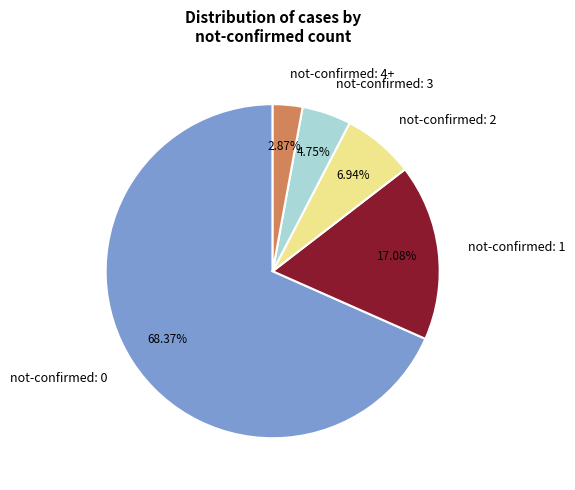

Do not-confirmed: 4+ and not-confirmed: 2 together represent more than half of the pie?

No